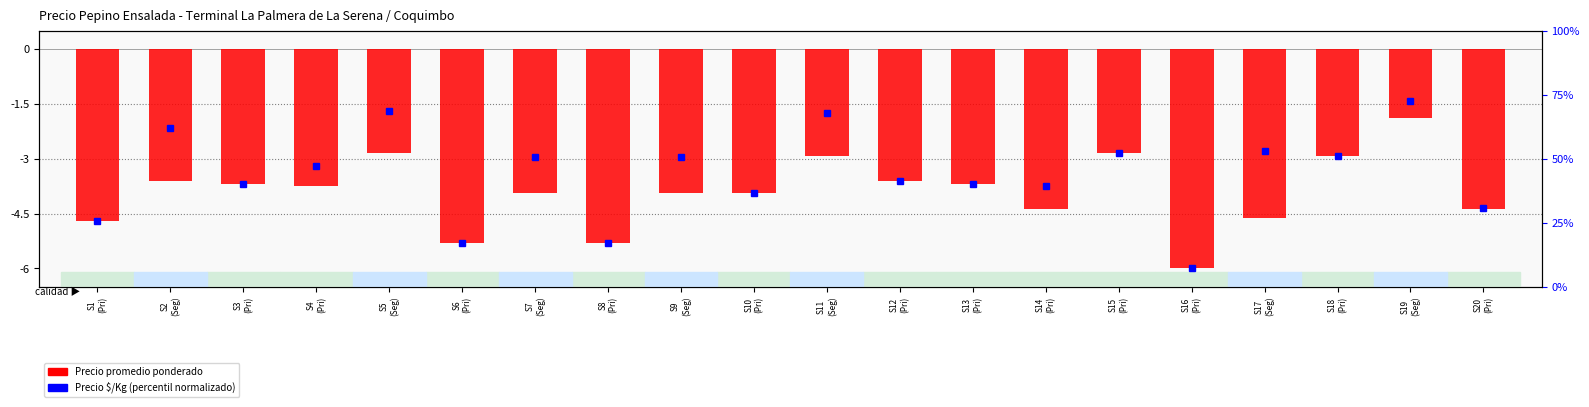

What is the maximum value shown in the chart?

-1.9